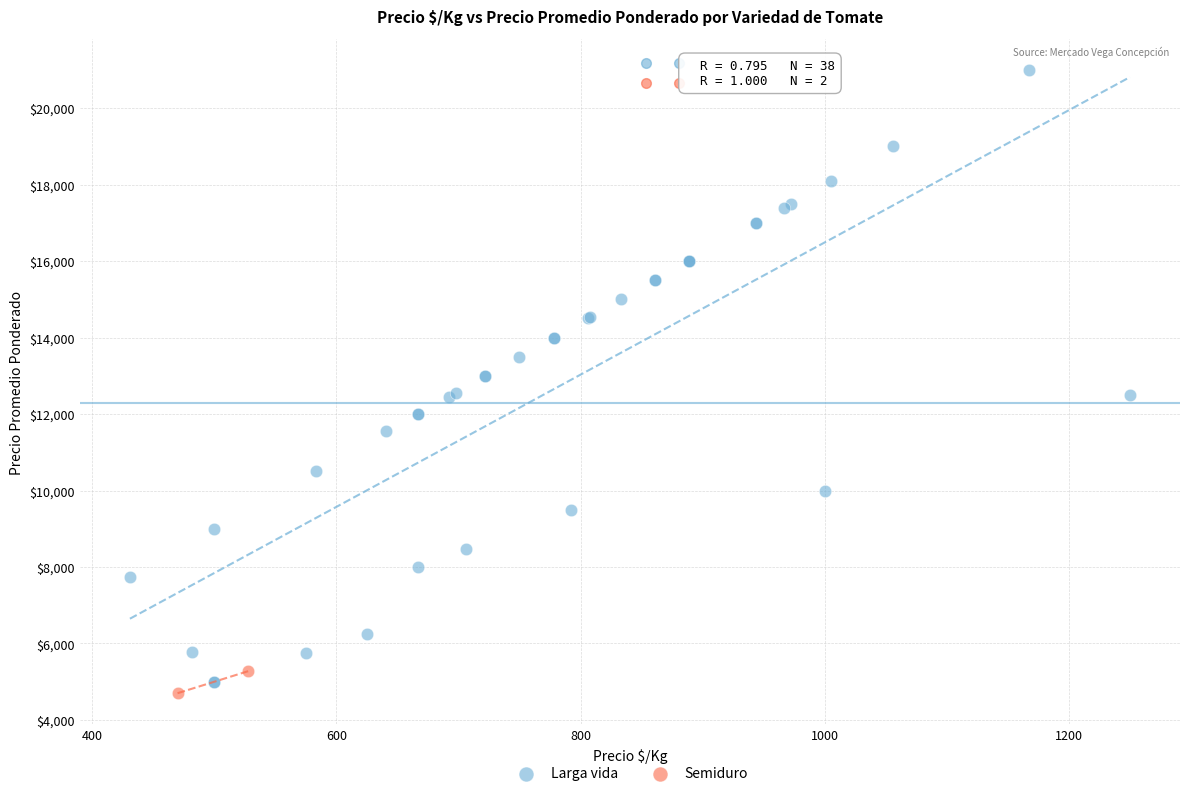

What are all the series names shown in the legend?

Larga vida, Semiduro